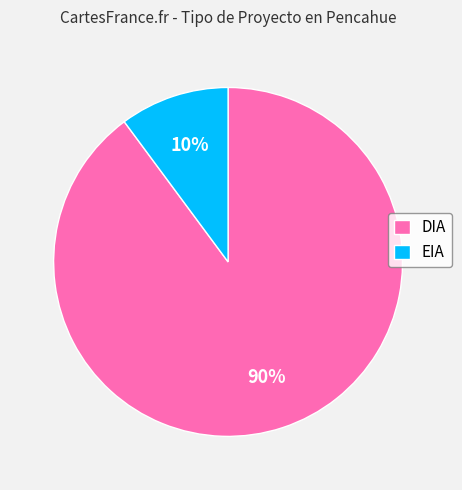

How many segments does this pie chart have?

2